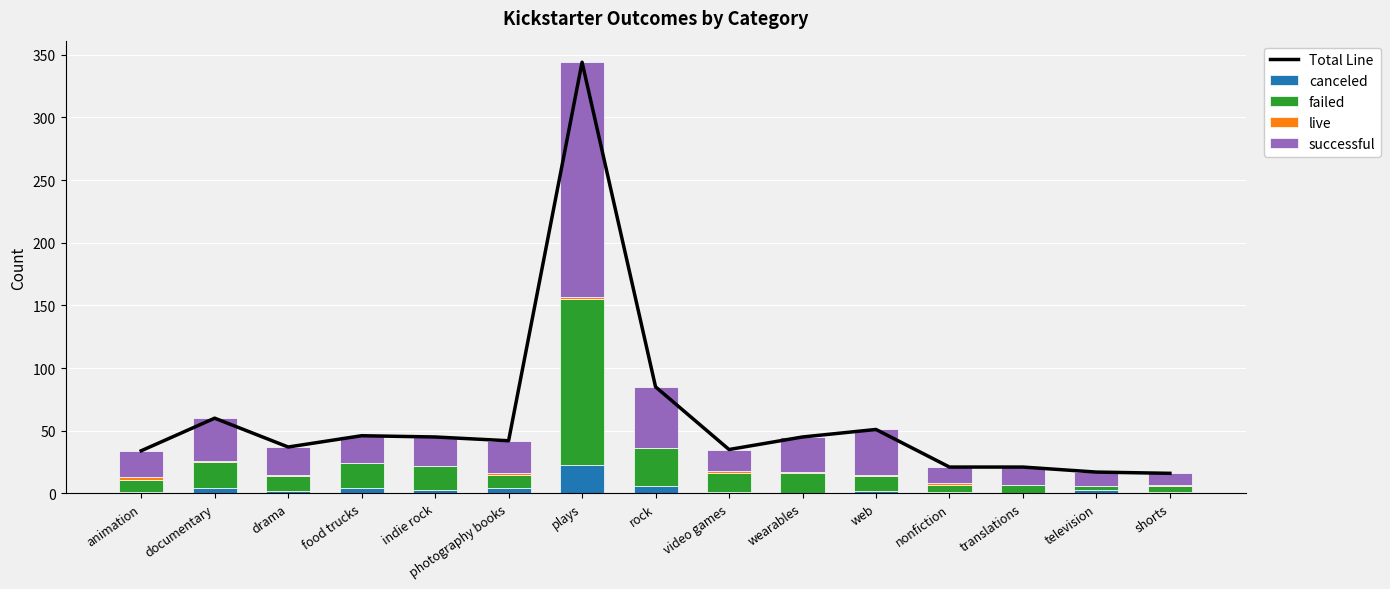

What is the difference between the maximum and minimum values in the Total Line series?

328